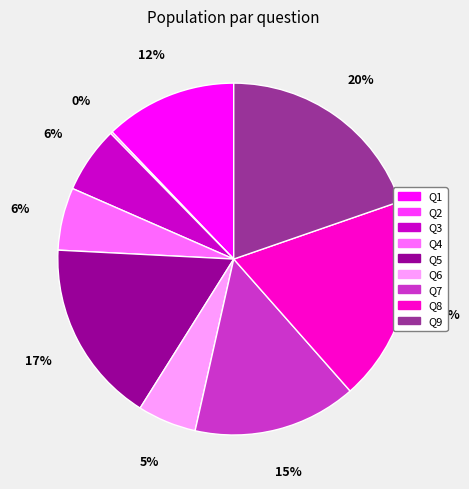

Do Q7 and Q1 together represent more than half of the pie?

No